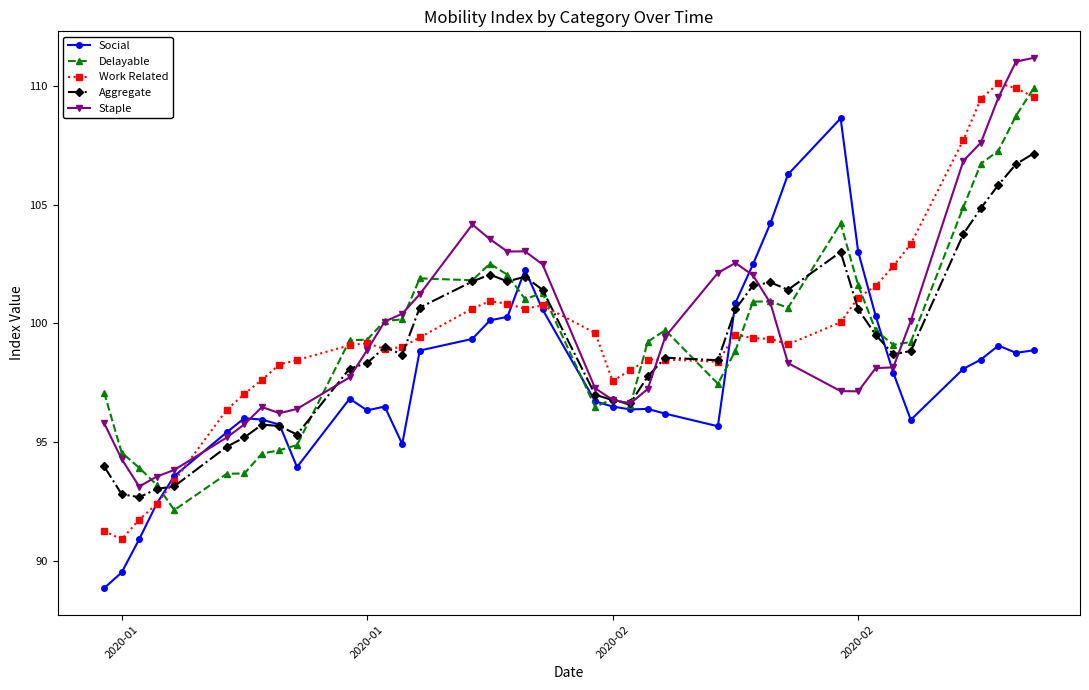

What are all the series names shown in the legend?

Social, Delayable, Work Related, Aggregate, Staple